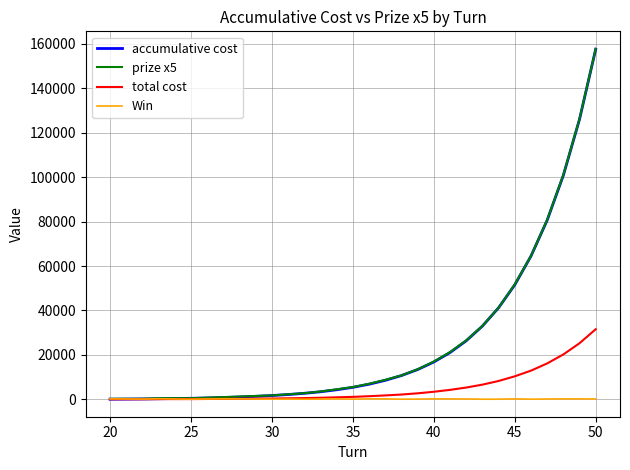

What is the maximum value for accumulative cost?

157600